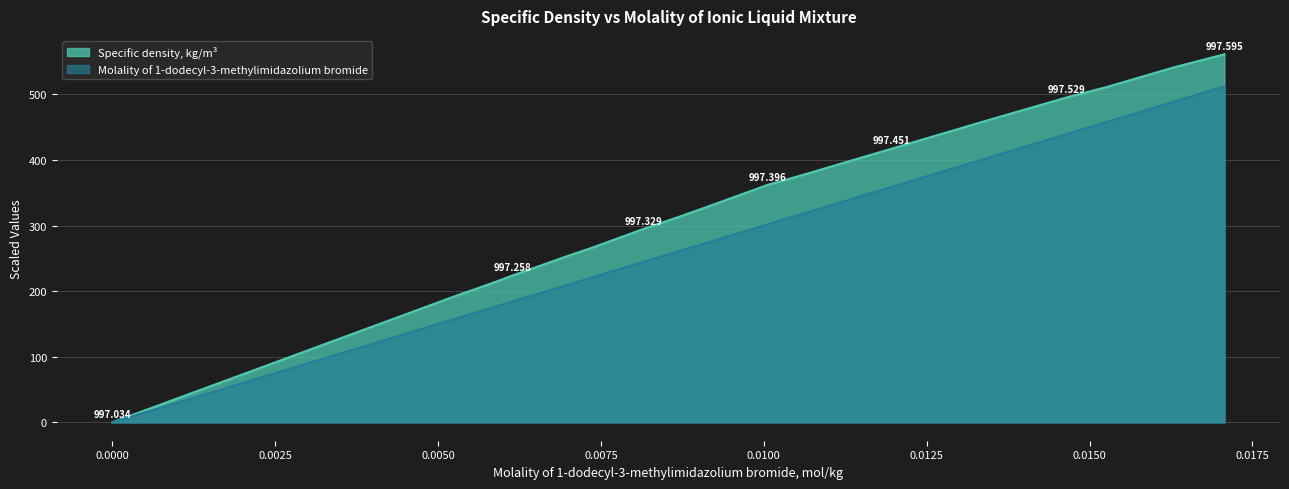

Which has a higher value, 0.01274 or 0.00733?

0.01274